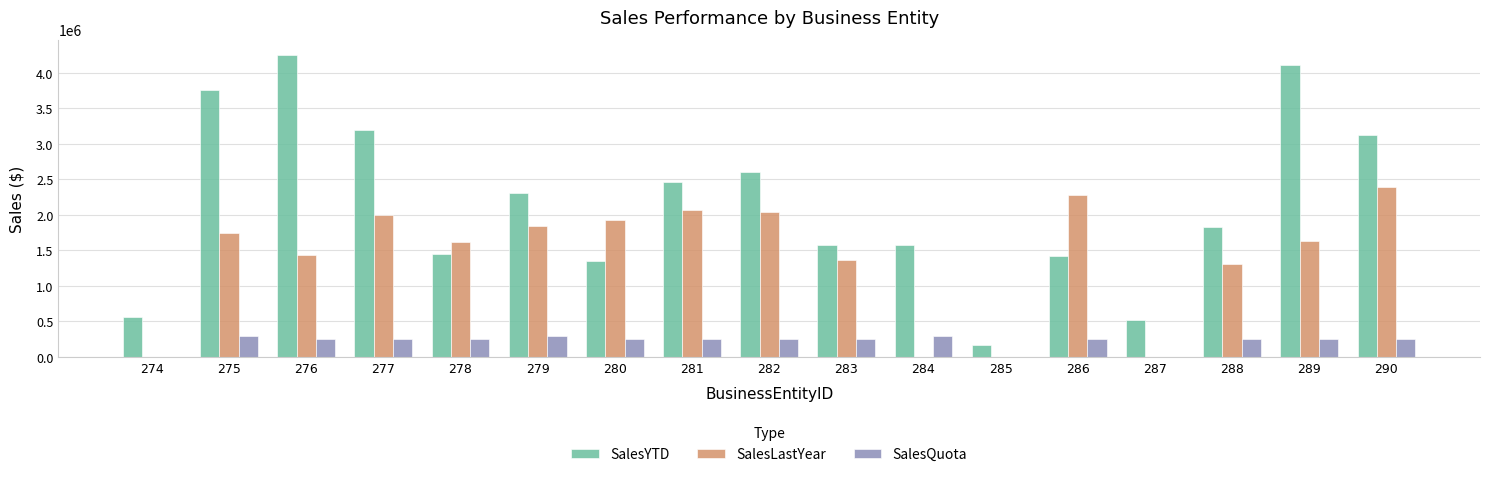

Between 277 and 279, which series saw the biggest shift?

SalesYTD